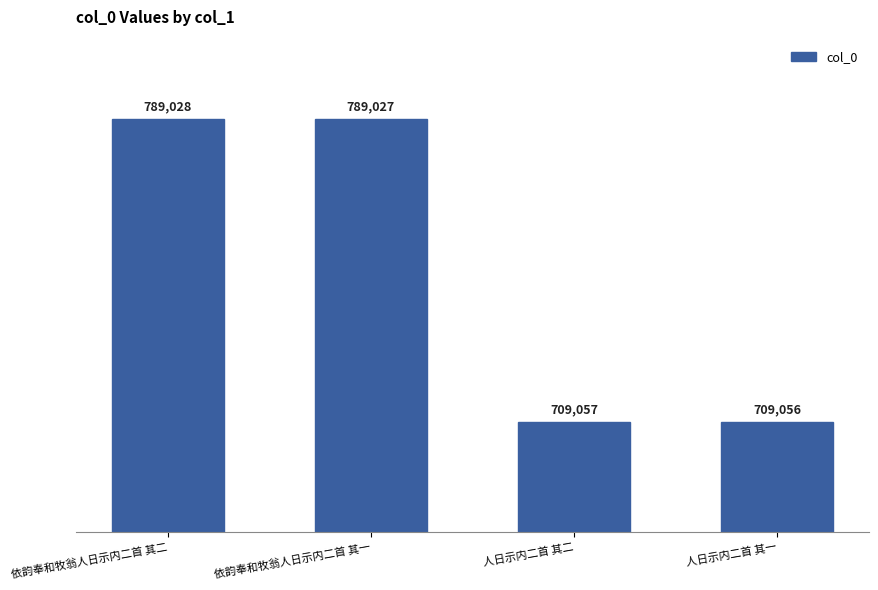

What is the change in value from 依韵奉和牧翁人日示内二首 其二 to 人日示内二首 其一?

-79972